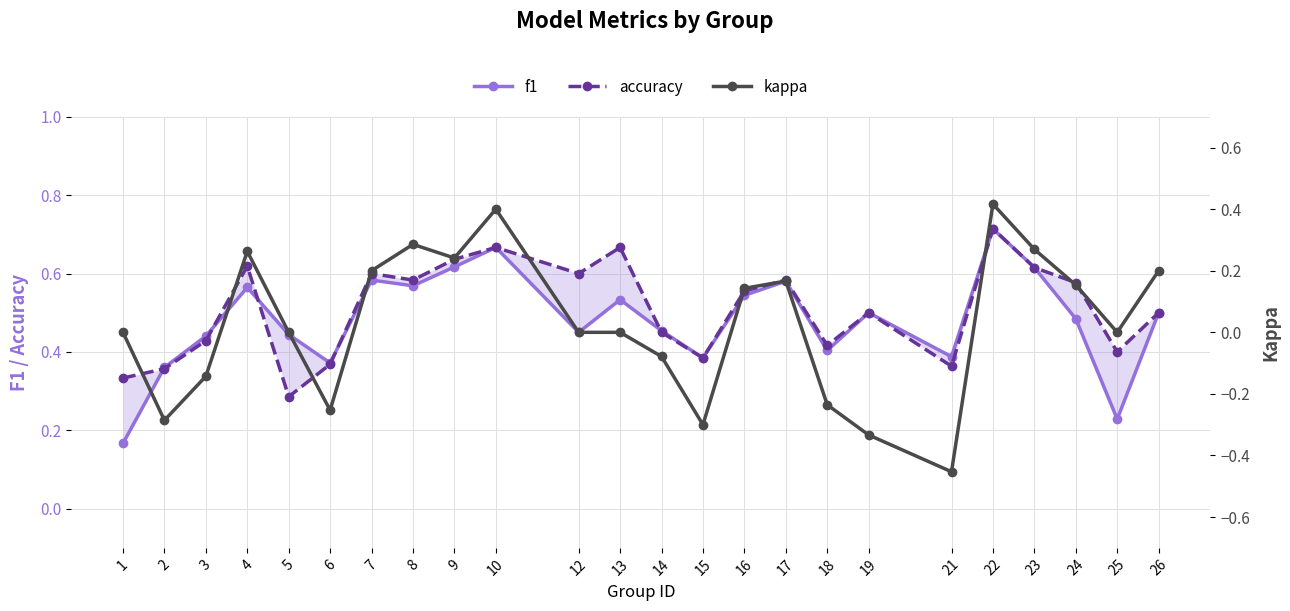

True or false: kappa and f1 cross at least once.

False